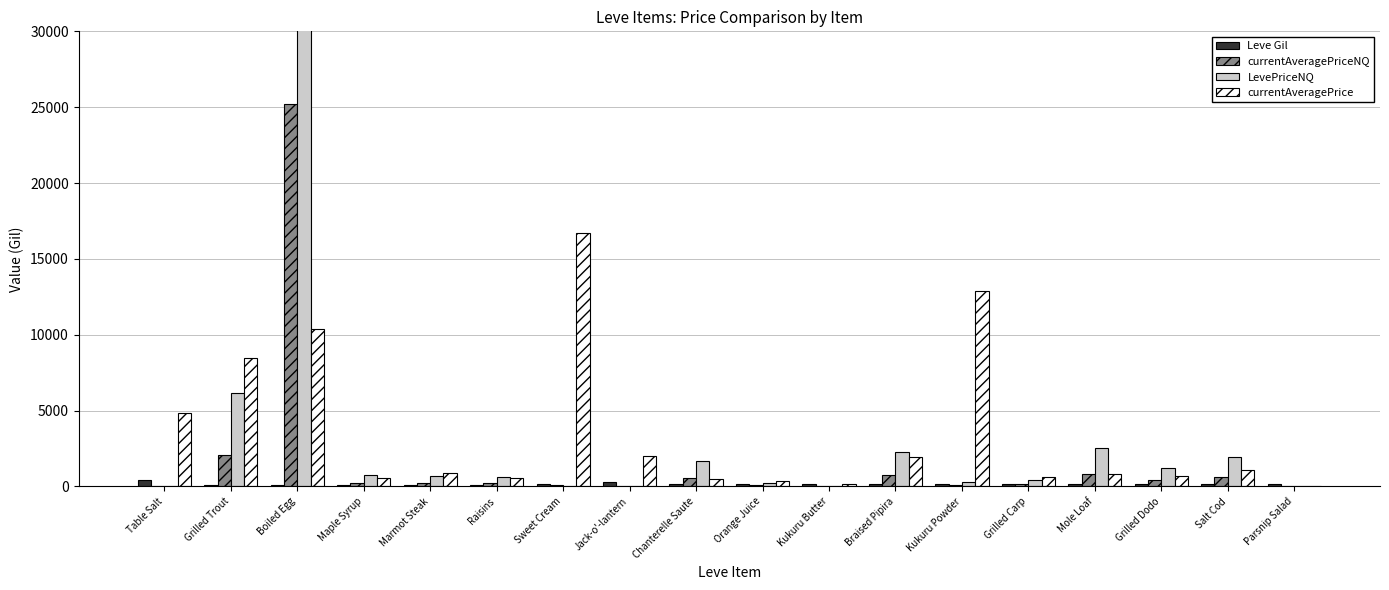

List the series in order of their peak value, lowest first.

Leve Gil, currentAveragePrice, currentAveragePriceNQ, LevePriceNQ